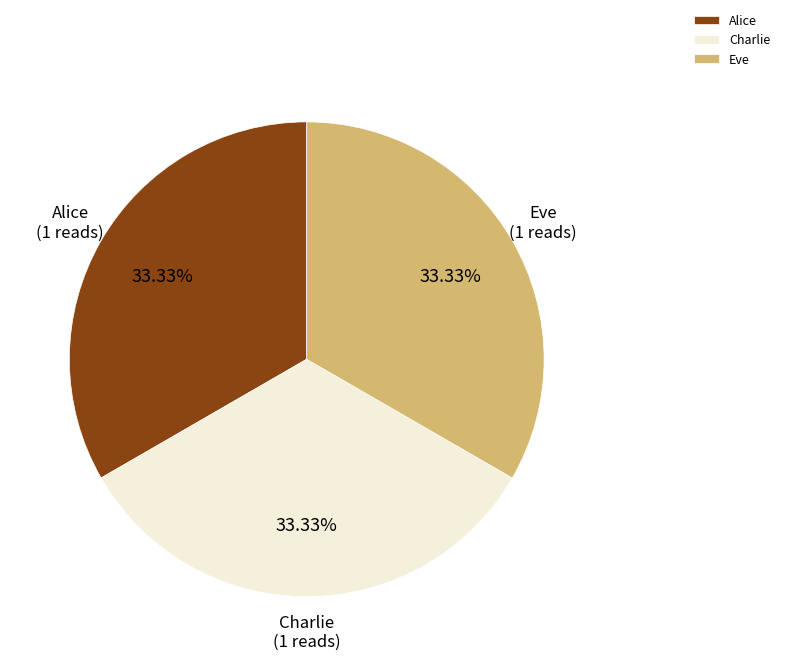

Combined, do Charlie and Eve account for over 50%?

Yes